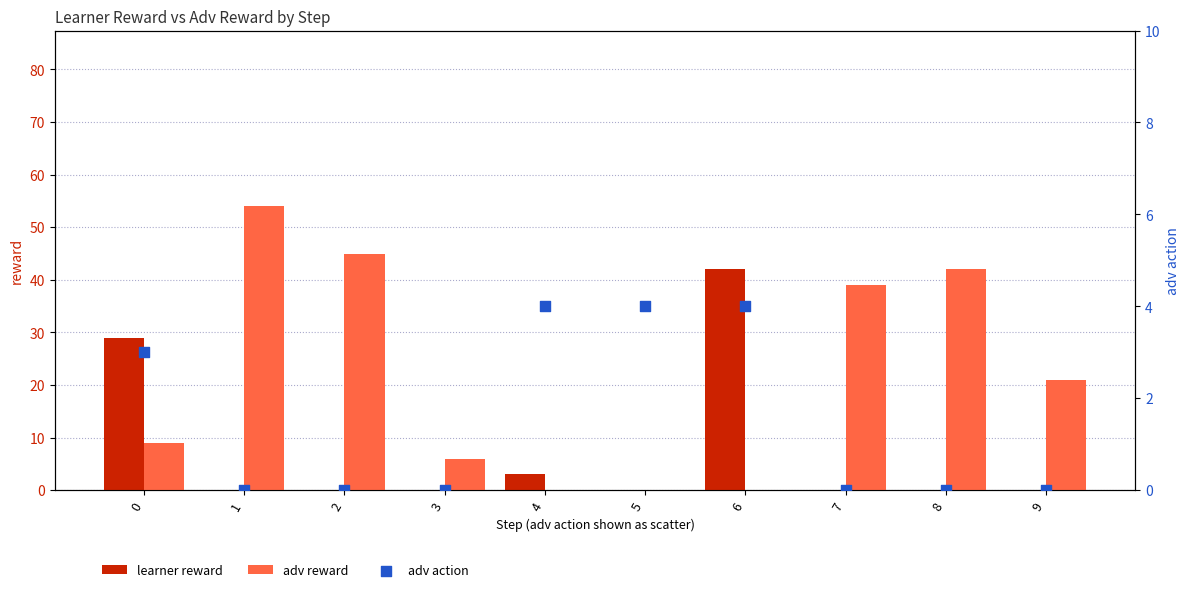

Is the value of learner reward at 0 greater than the value of adv reward at 3?

Yes